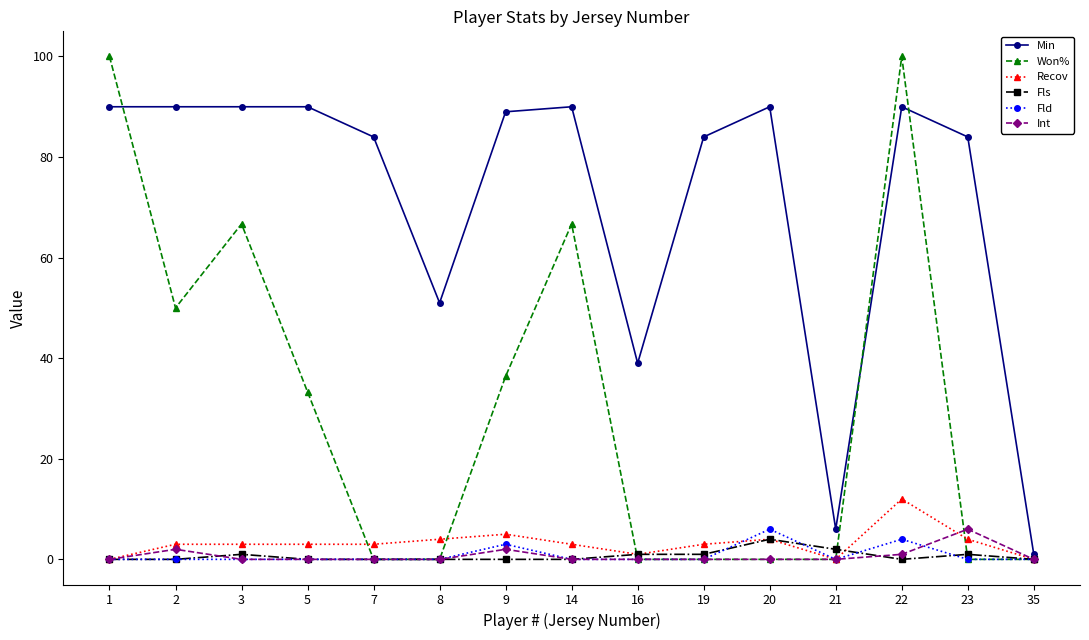

True or false: Int has more than 0 points higher than both neighbors.

True